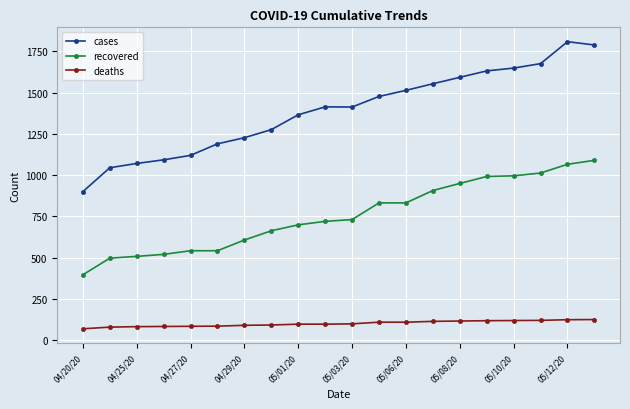

Which series has the largest total across all categories?

cases